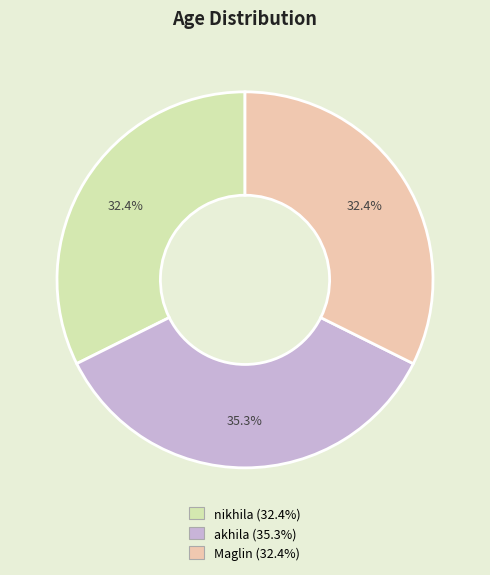

What portion of the pie excludes akhila?

64.7%